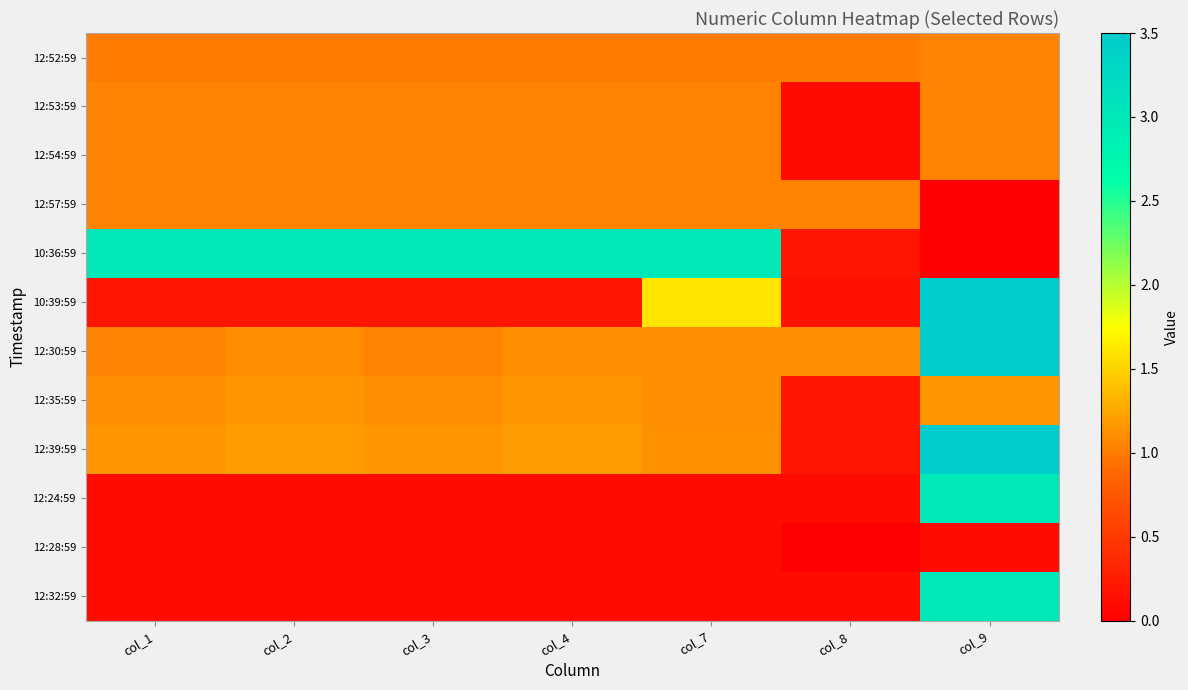

How many distinct data groups are displayed?

12